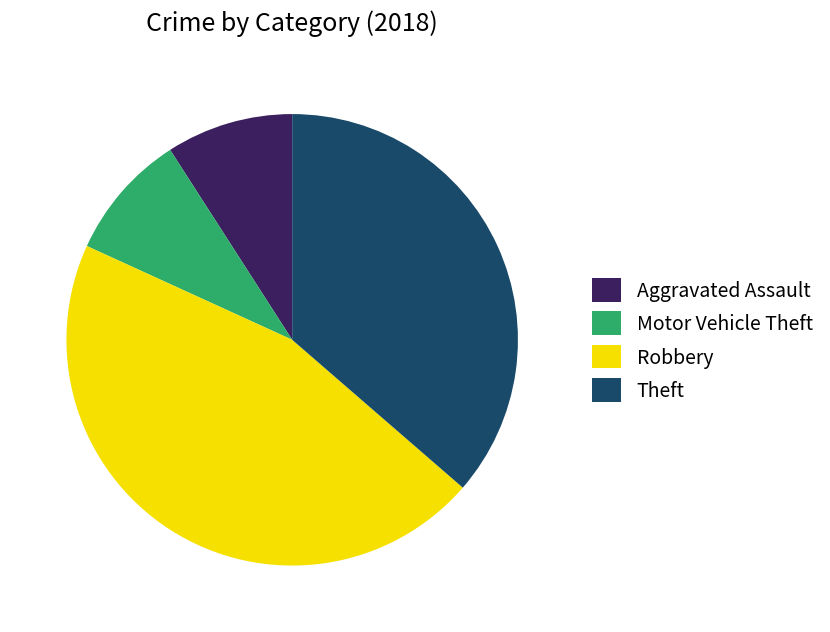

Is Theft the majority of the pie?

No